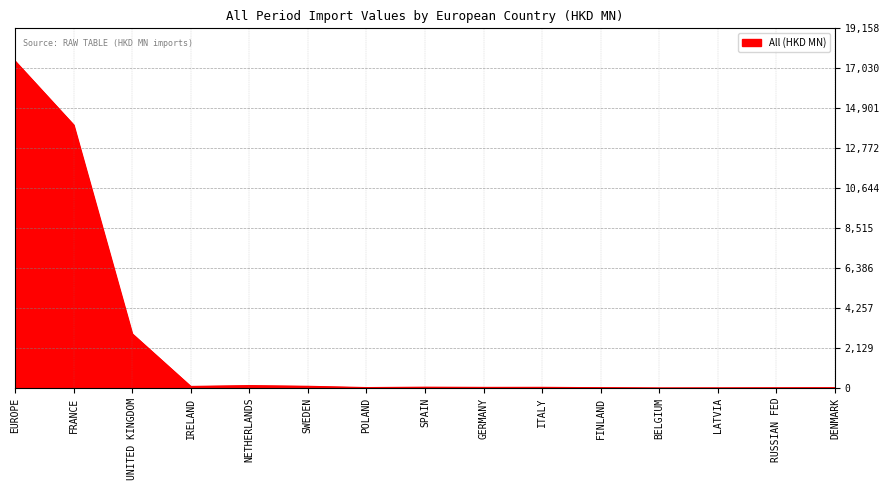

Between FINLAND and UNITED KINGDOM, which is larger?

UNITED KINGDOM